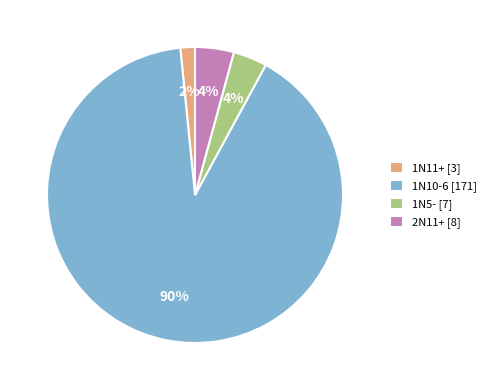

Which has a higher value, 2N11+ [8] or 1N11+ [3]?

2N11+ [8]